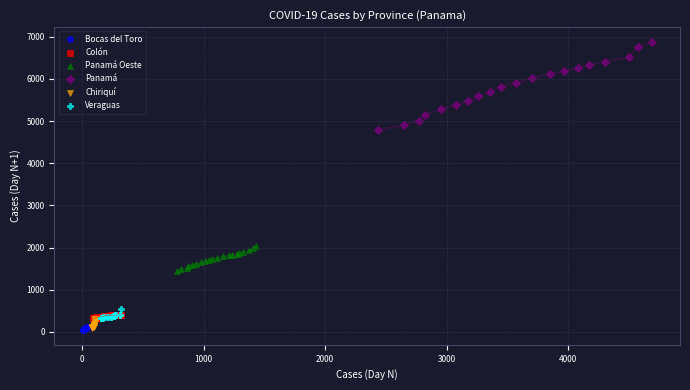

Which series contains the highest Y value?

Panamá